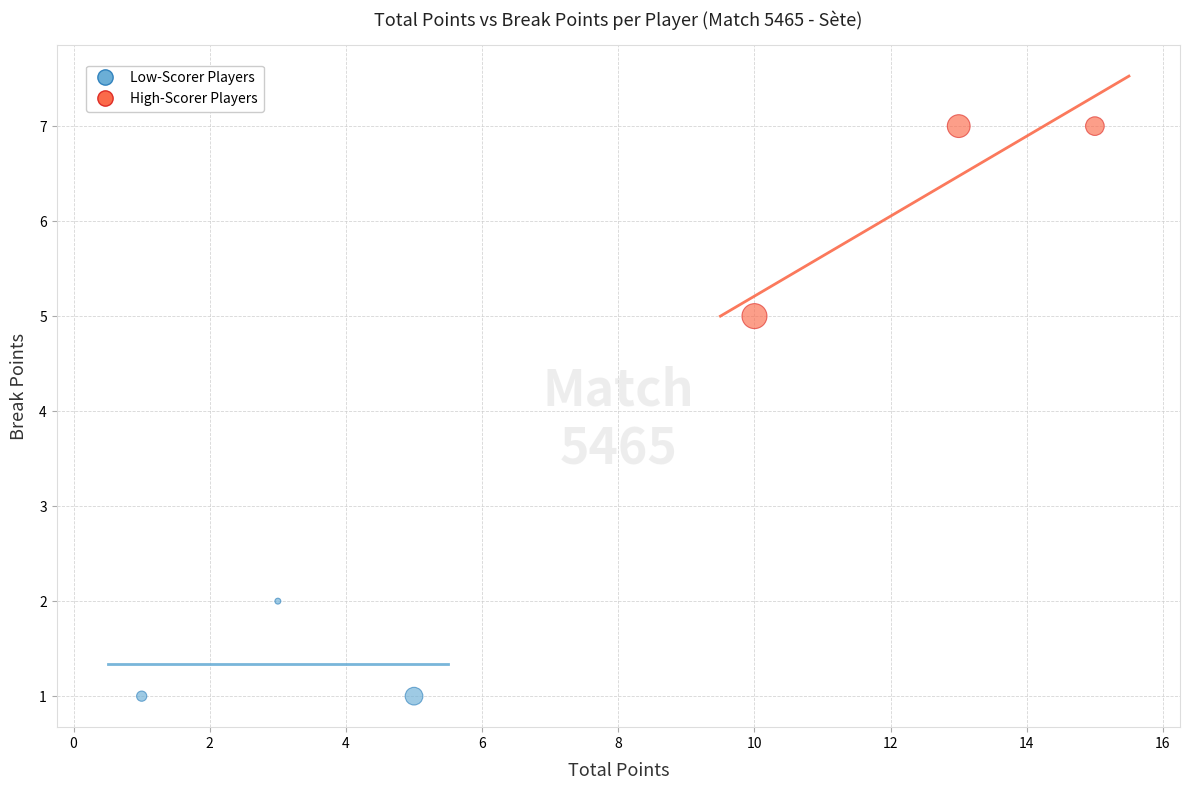

Which series contains the lowest Y value?

Low-Scorer Players